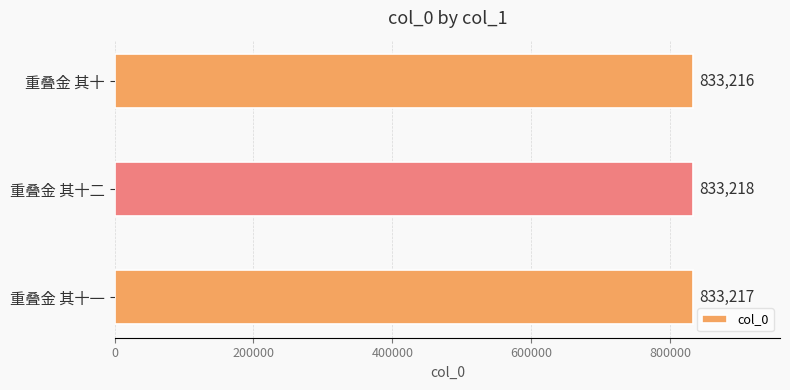

The chart shows a value of 833217 at 重叠金 其十一. True or false?

True